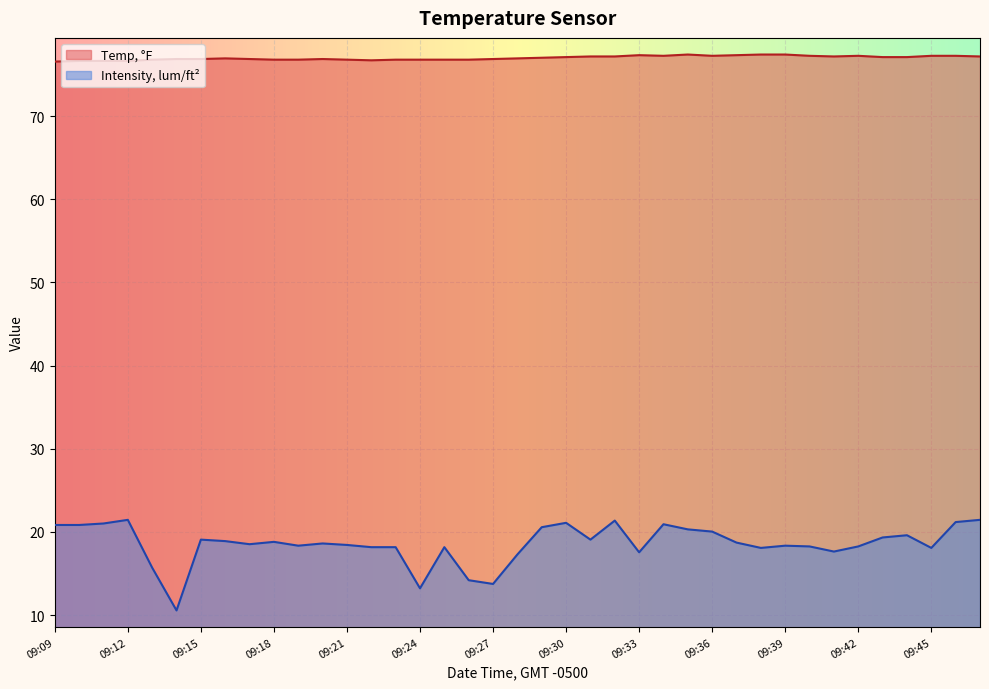

List the labels in order of Temp, °F value, largest first.

09:35, 09:38, 09:39, 09:33, 09:37, 09:34, 09:36, 09:40, 09:42, 09:45, 09:46, 09:31, 09:32, 09:41, 09:47, 09:30, 09:43, 09:44, 09:29, 09:16, 09:28, 09:14, 09:15, 09:17, 09:20, 09:27, 09:13, 09:18, 09:19, 09:21, 09:23, 09:24, 09:25, 09:26, 09:22, 09:10, 09:11, 09:12, 09:09